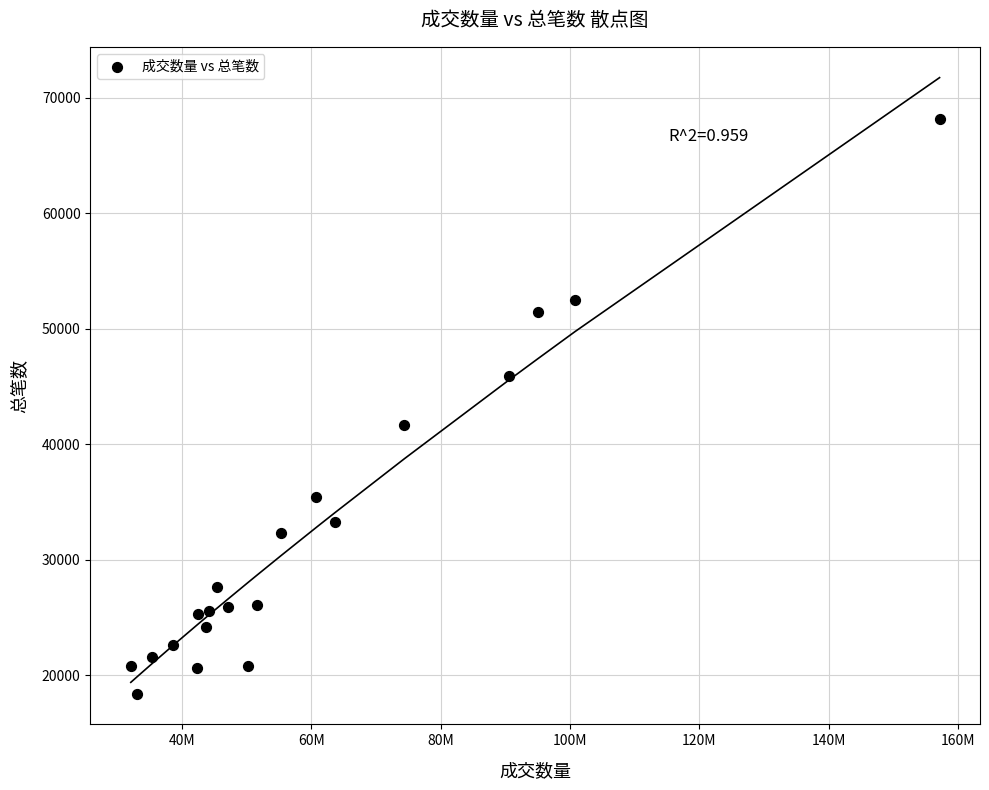

What Y value in the scatter plot is closest to 43299?

41710